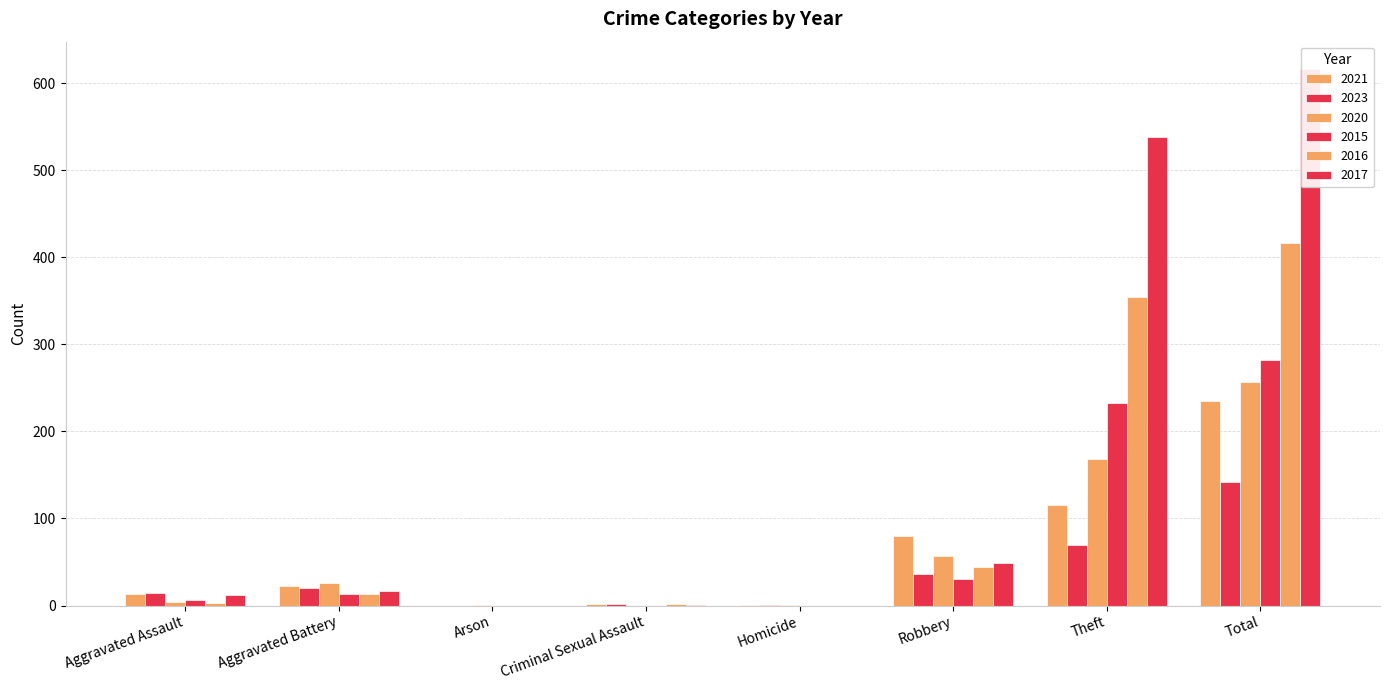

Rank the series by their maximum value, from lowest to highest.

2023, 2021, 2020, 2015, 2016, 2017